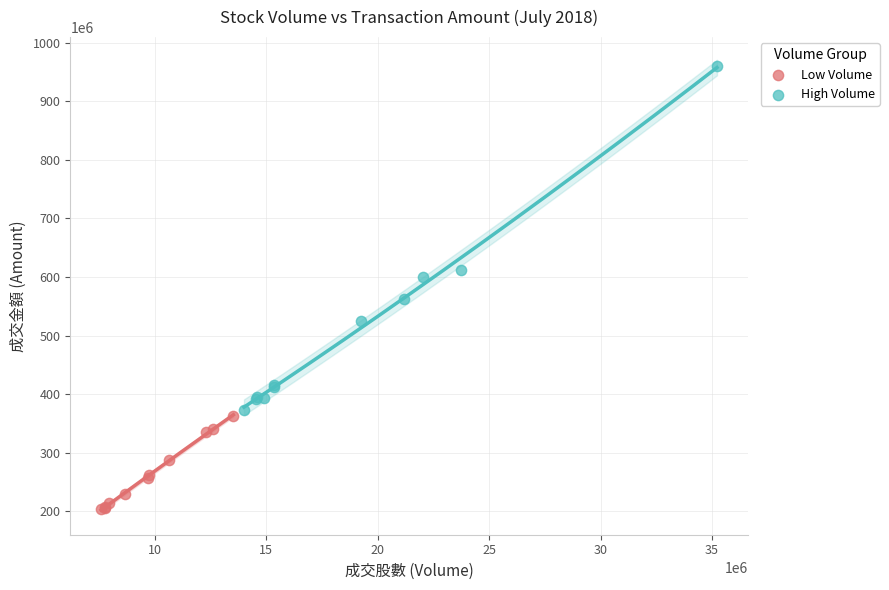

Which series reaches the minimum Y coordinate?

Low Volume